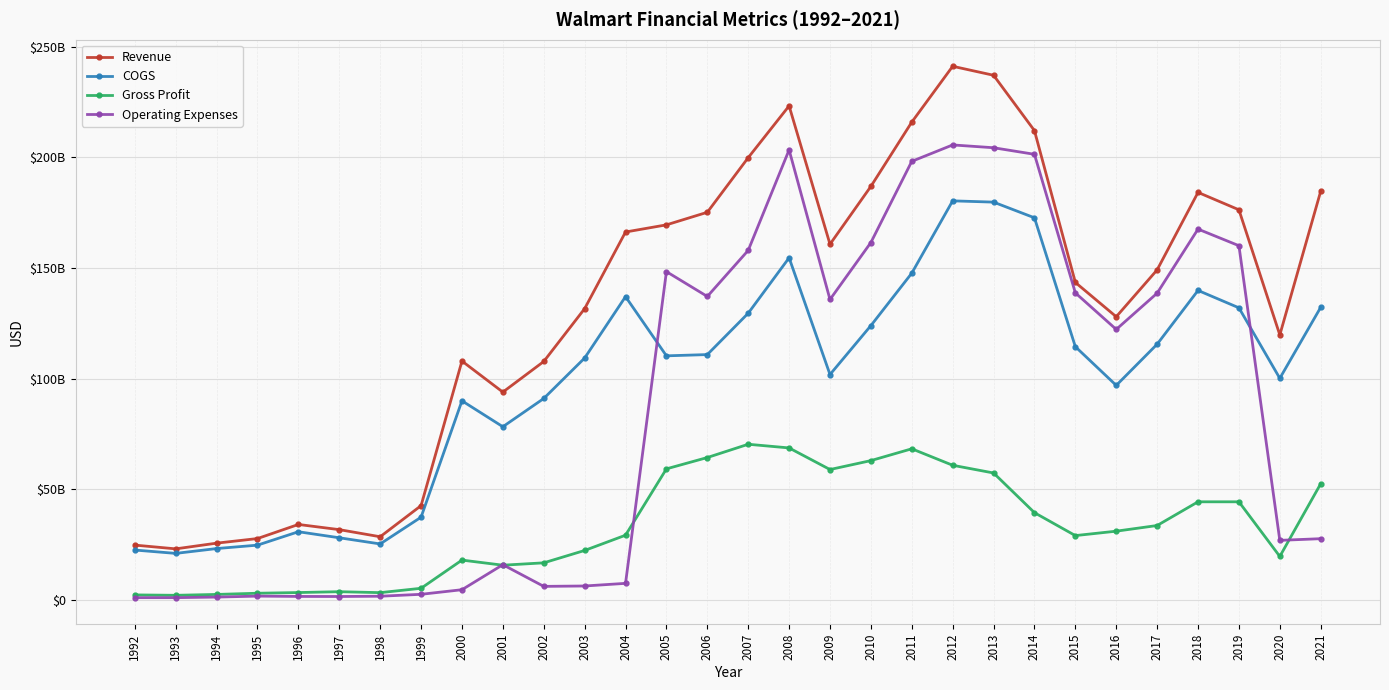

Reading left to right, transcribe all the data shown in this chart.

Revenue: 24731500000	23036700000	25612000000	27695500000	34061700000	31720100000	28507100000	42566000000	107890000000	93870000000	107698000000	131568000000	166209000000	169439000000	175123000000	199804000000	223196536459	160686858846	186828035643	215864169529	241091596794	237033610428	212018000000	143421000000	127925000000	149099000000	184106000000	176249000000	119704000000	184634000000
COGS: 22501100000	20988400000	23170900000	24713700000	30769000000	28044100000	25257300000	37349000000	89928000000	78220000000	90979000000	109257000000	137006000000	110255000000	110821000000	129505000000	154556338224	101808126540	123914084320	147614542155	180288041897	179712226242	172631000000	114391000000	96900000000	115514000000	139808000000	131952000000	100093000000	132178000000
Gross Profit: 2230400000	2048300000	2441100000	2981800000	3292700000	3676000000	3249800000	5217000000	17962000000	15650000000	16719000000	22311000000	29203000000	59184000000	64302000000	70299000000	68640198235	58878732306	62913951323	68249627373	60803554897	57321384186	39387000000	29030000000	31025000000	33585000000	44298000000	44297000000	19611000000	52456000000
Operating Expenses: 986500000	986700000	1243500000	1681000000	1536400000	1506100000	1627400000	2499000000	4576000000	15875000000	6084000000	6257000000	7447000000	148306000000	137084000000	157907000000	203310527522	135716000000	161461000000	198140000000	205556000000	204286000000	201321000000	138698000000	122194000000	138567000000	167524000000	160021000000	26876000000	27634000000